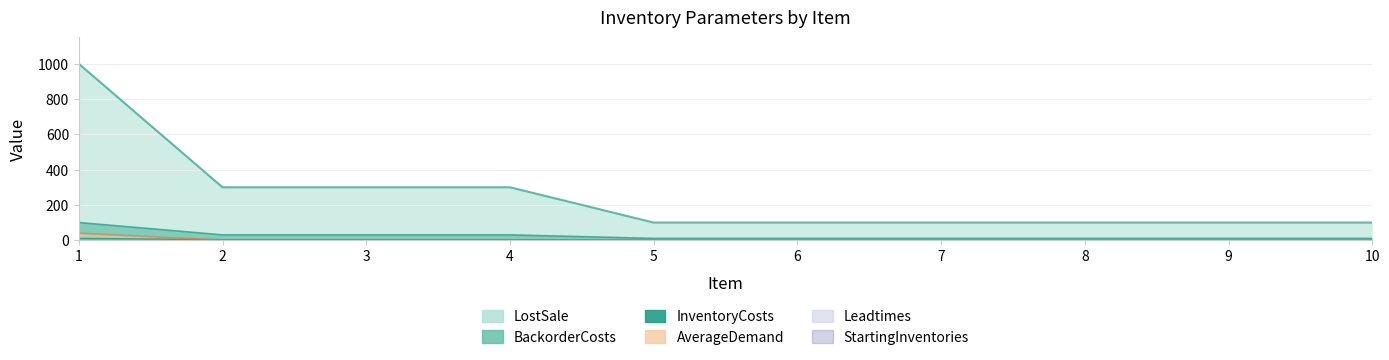

Which category has the highest value across all series?

1